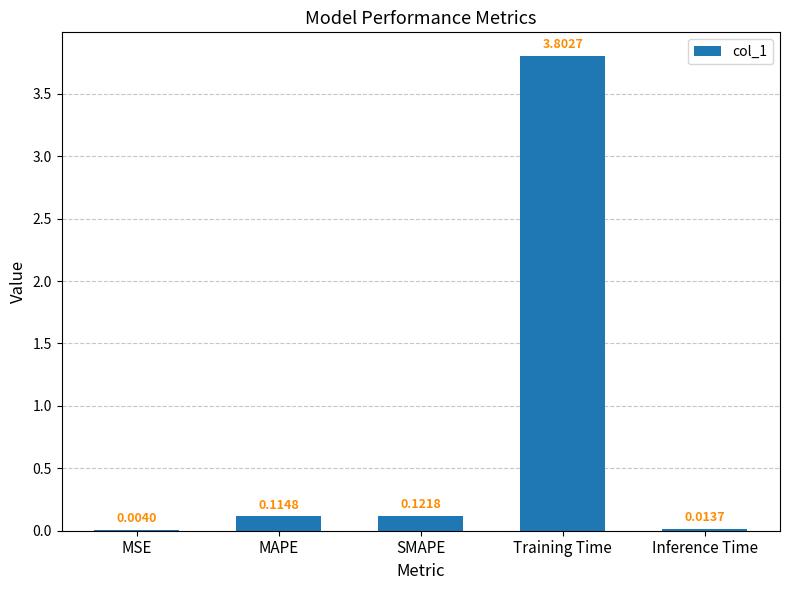

What is the sum of all values?

4.1